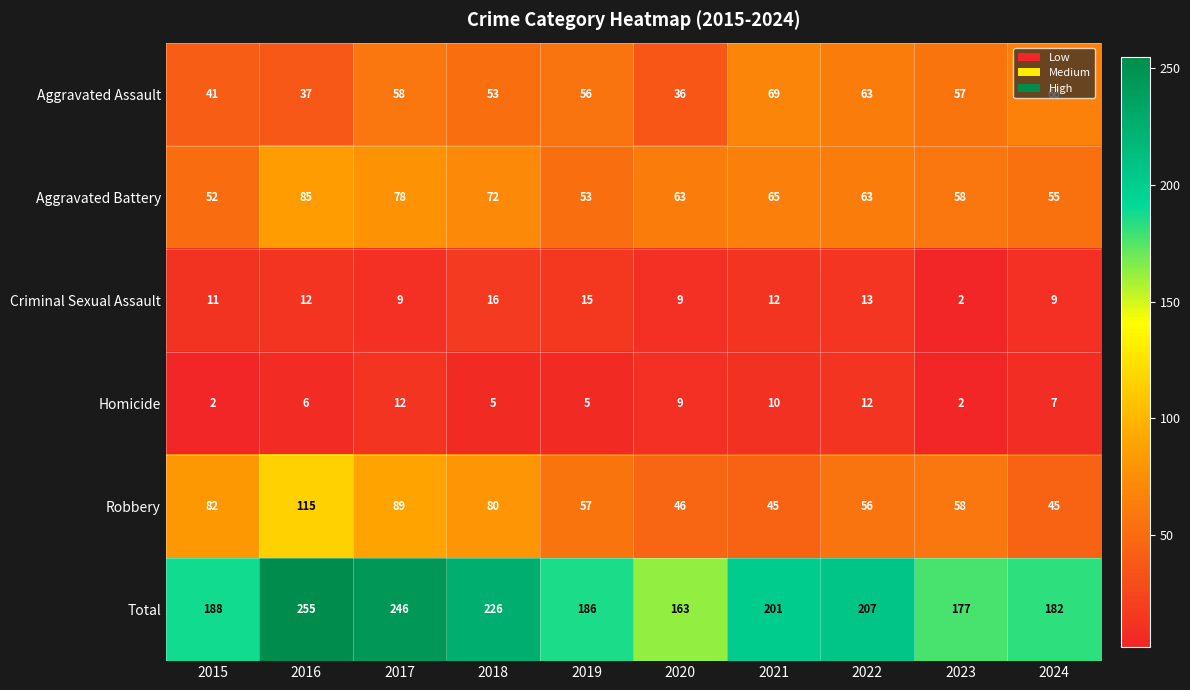

At which category does the chart reach its peak across all series?

2016